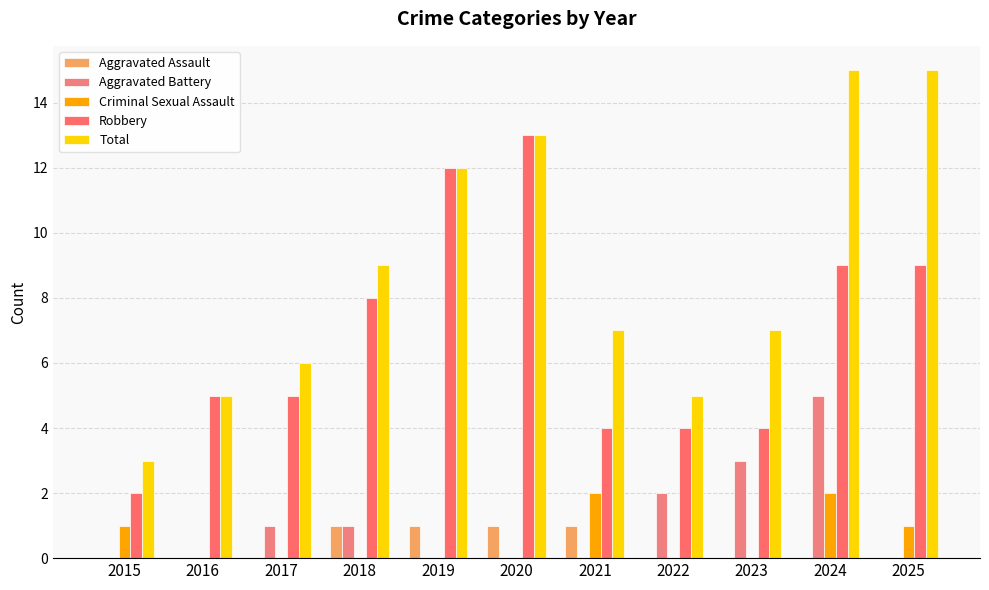

True or false: Robbery has a value of 18 at 2019.

False